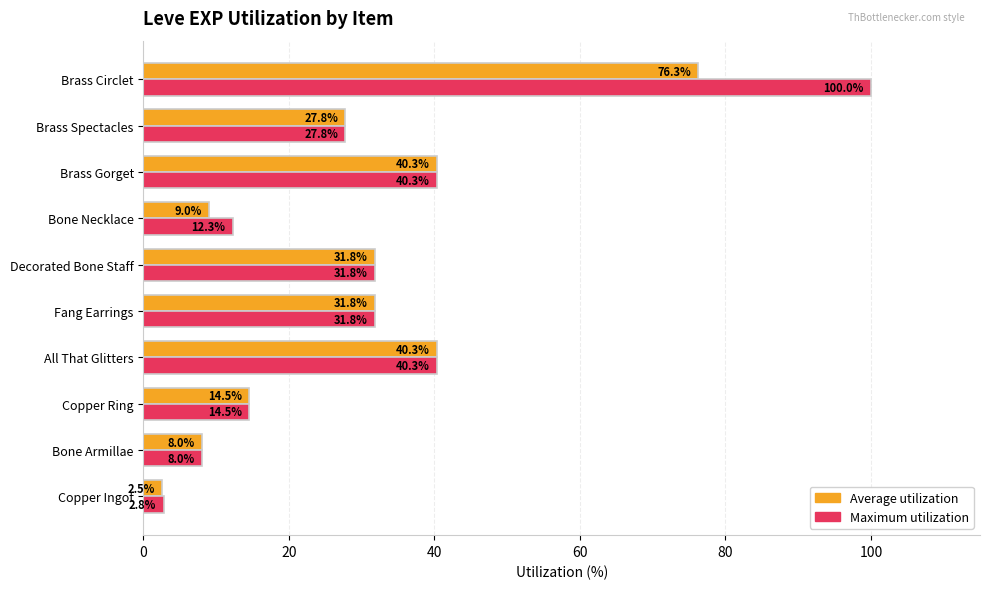

Rank the series by their maximum value, from highest to lowest.

Maximum utilization, Average utilization